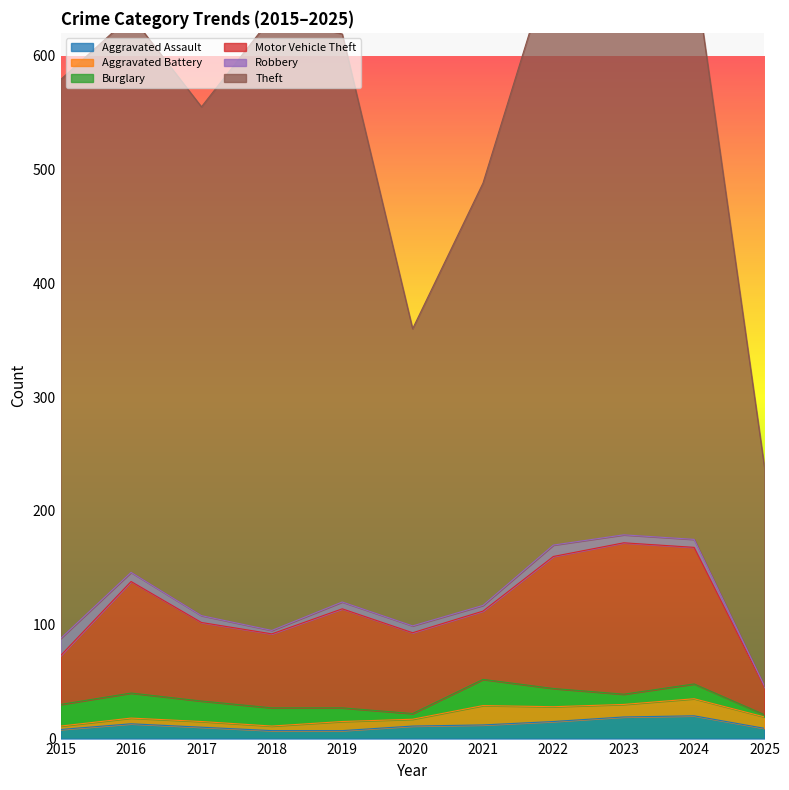

At which label does Aggravated Battery reach its minimum?

2015